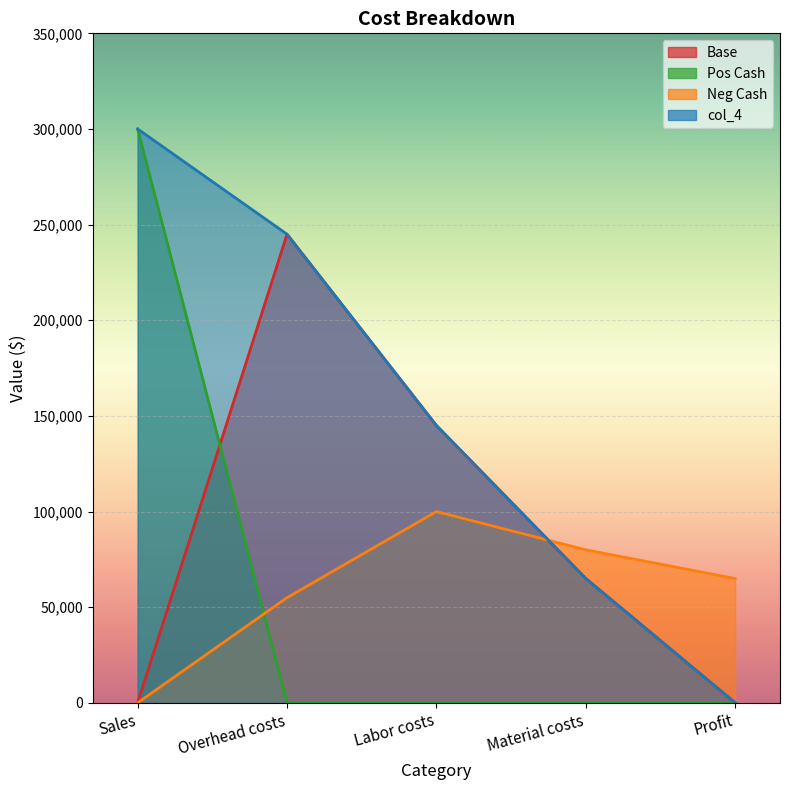

Reading right to left, extract all data points from this chart.

Base: Profit=0	Material costs=65000	Labor costs=145000	Overhead costs=245000	Sales=0
Pos Cash: Profit=0	Material costs=0	Labor costs=0	Overhead costs=0	Sales=300000
Neg Cash: Profit=65000	Material costs=80000	Labor costs=100000	Overhead costs=55000	Sales=0
col_4: Profit=0	Material costs=65000	Labor costs=145000	Overhead costs=245000	Sales=300000